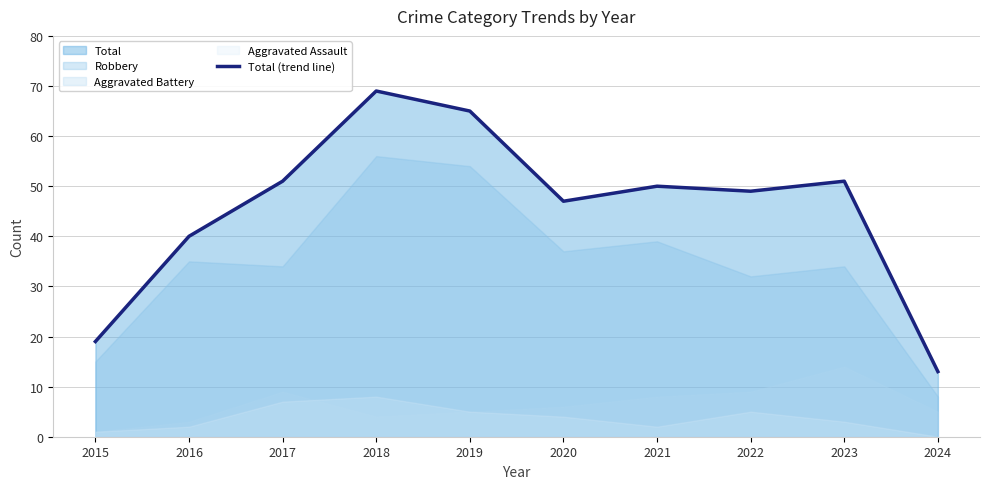

Between 2023 and 2017, which is larger?

2023